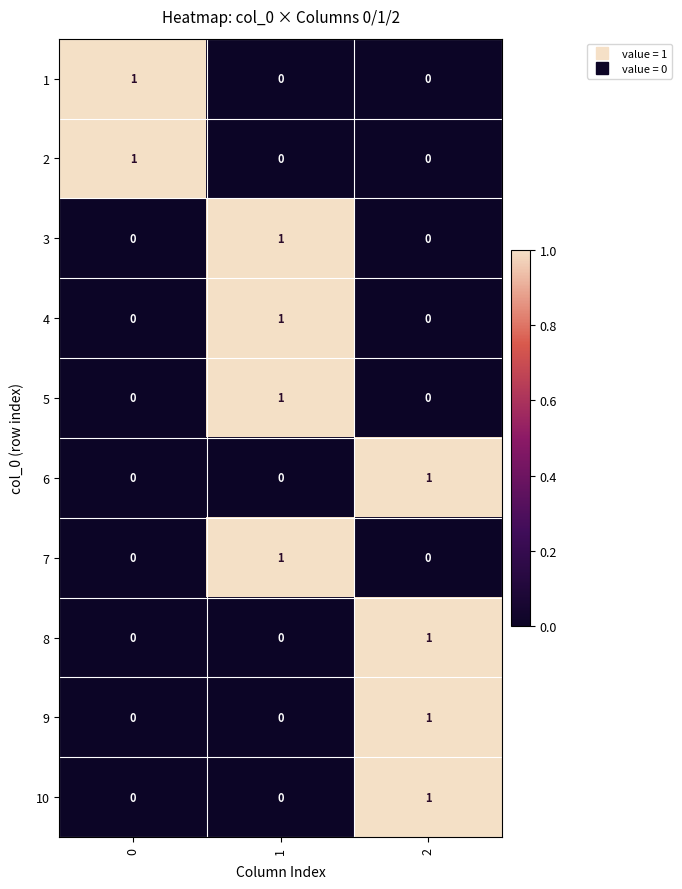

True or false: 8 has a value of 1 at 2.

True